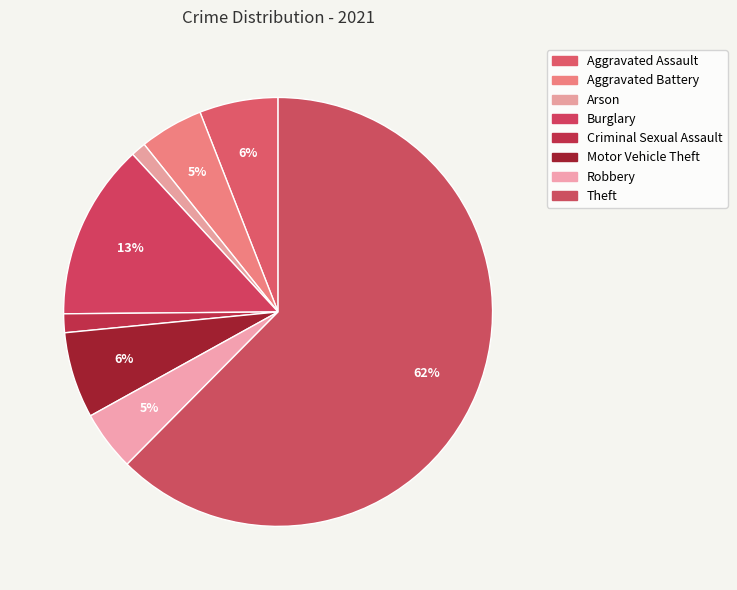

Does Burglary account for over 50% of the chart?

No